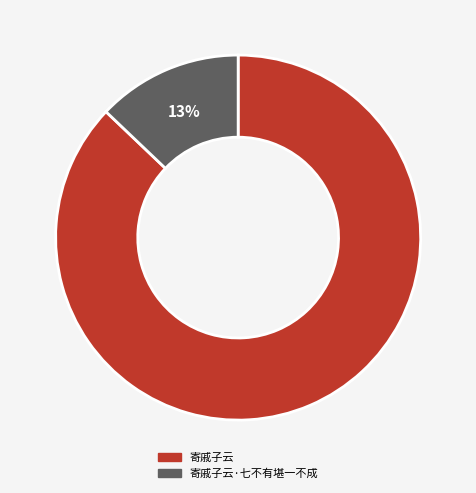

What percentage is NOT represented by 寄戚子云?

12.9%